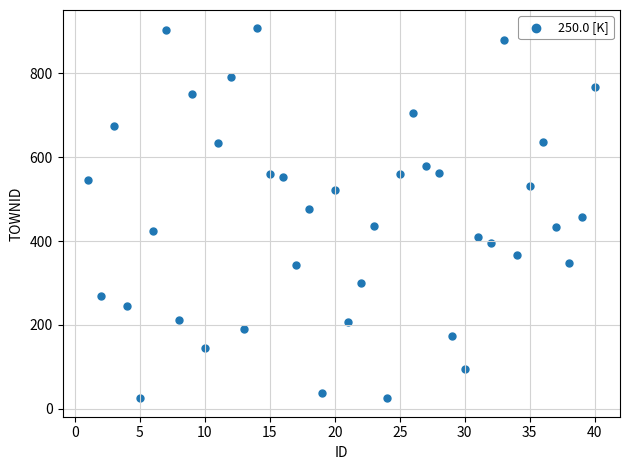

What is the range of X values (max minus min)?

39